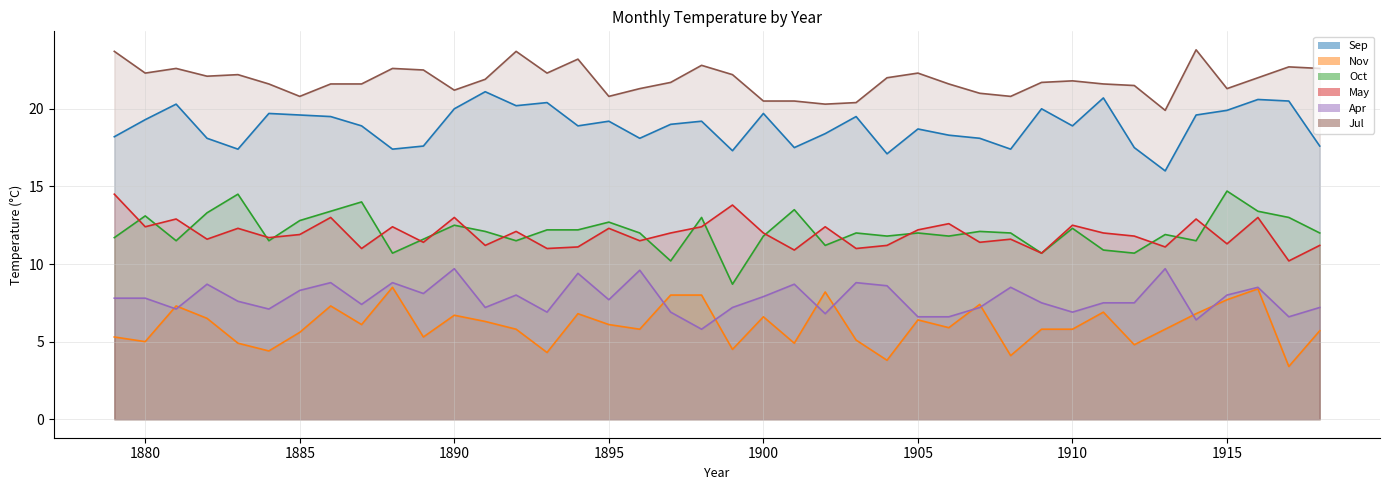

What is the smallest value displayed?

3.4